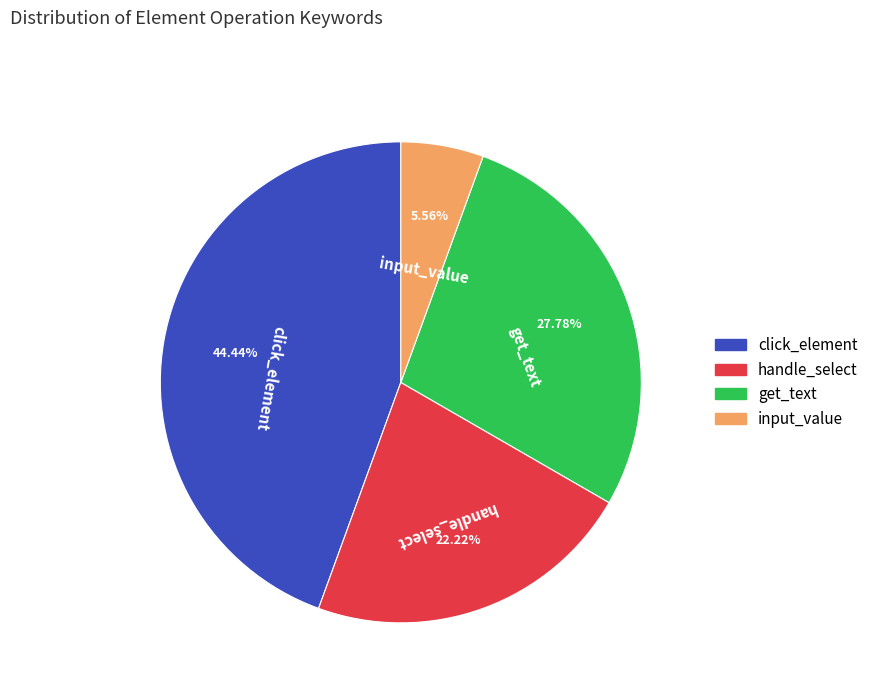

To the nearest percent, what is the average slice percentage?

25%